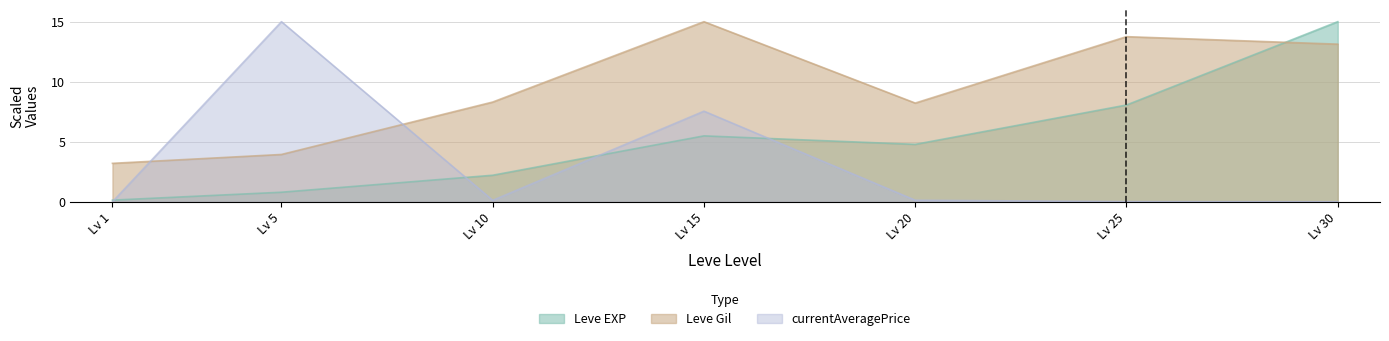

What are all the series names shown in the legend?

Leve EXP, Leve Gil, currentAveragePrice